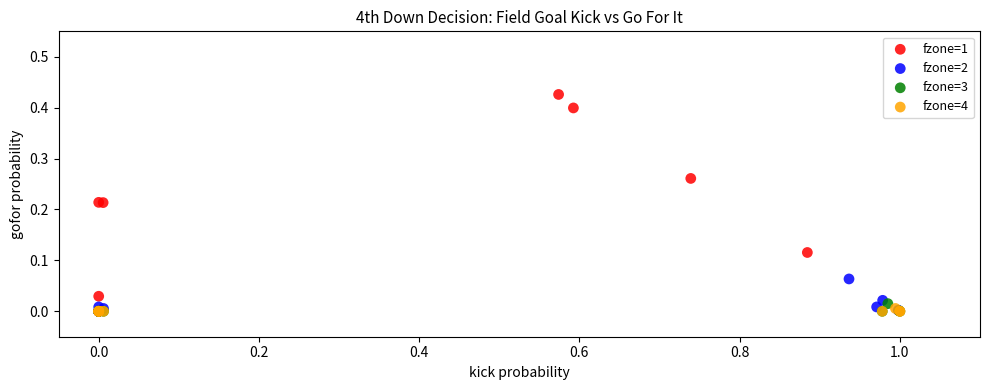

Which series reaches the maximum Y coordinate?

fzone=1